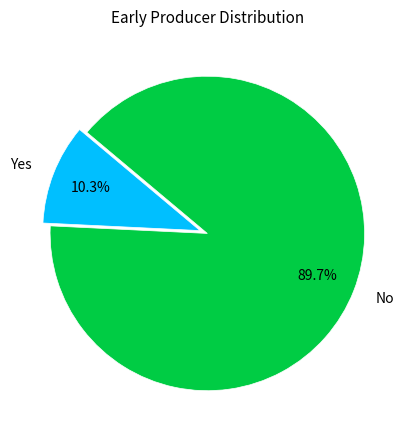

Count the number of slices in the pie.

2